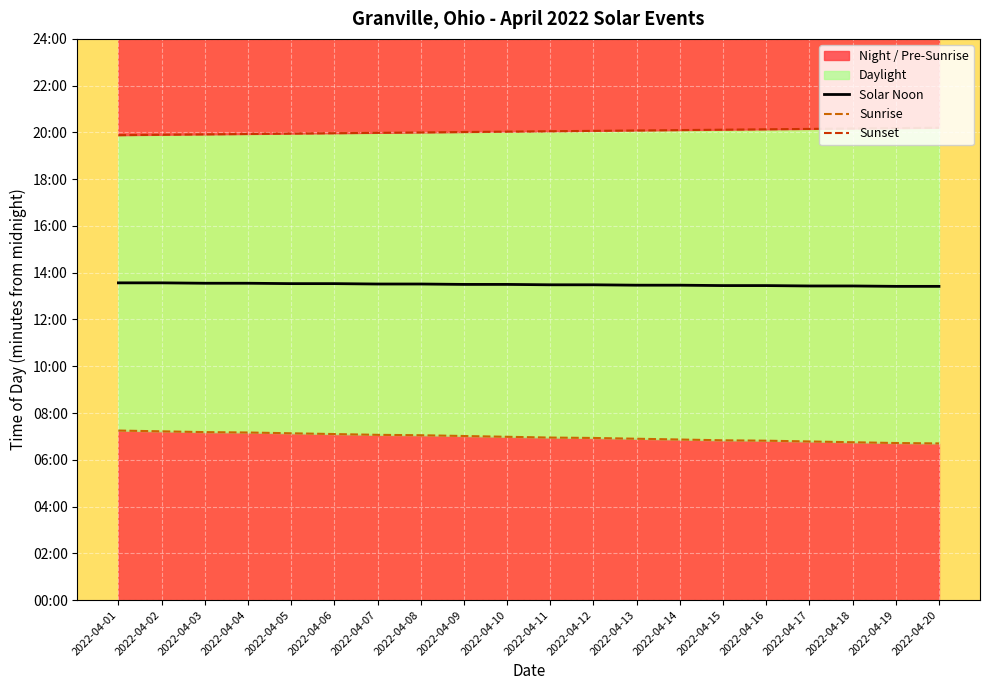

At which category does the chart reach its minimum across all series?

2022-04-20